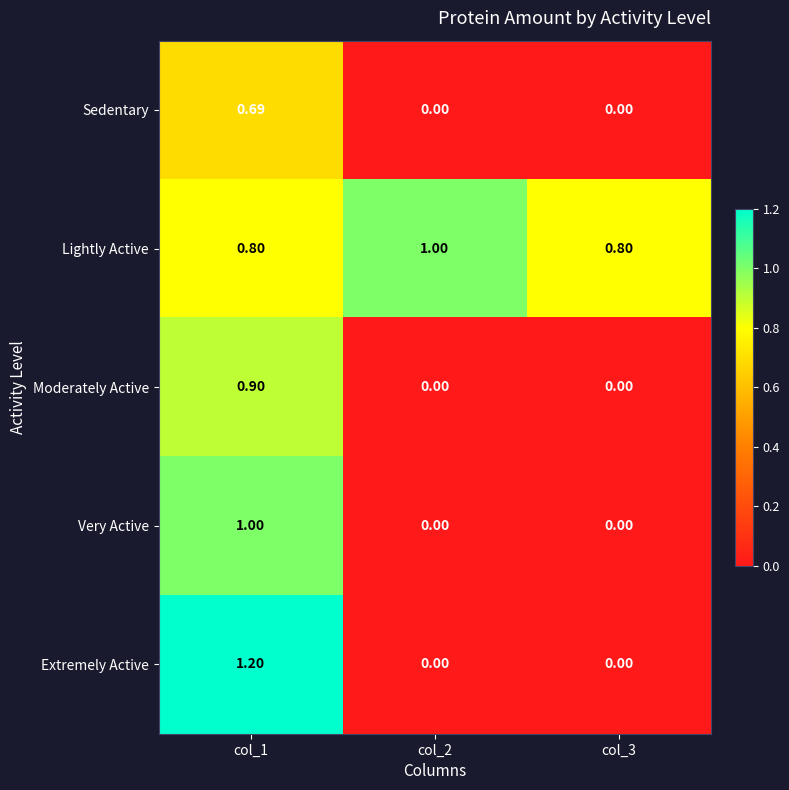

Which series has the largest total across all categories?

Lightly Active